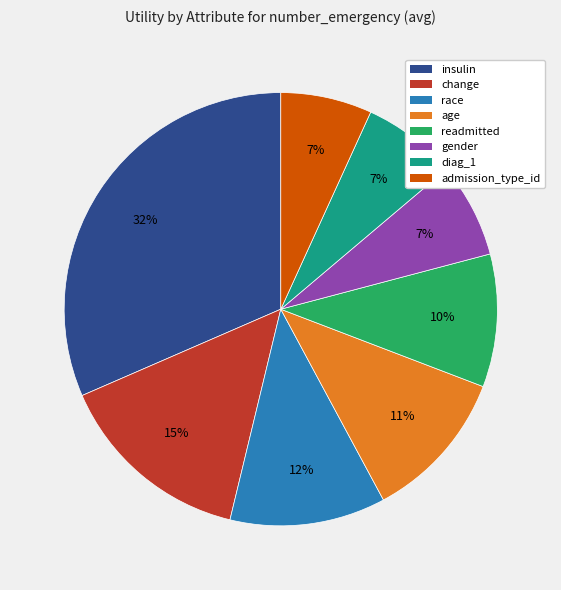

To the nearest percent, what is the combined percentage of readmitted and age?

21%